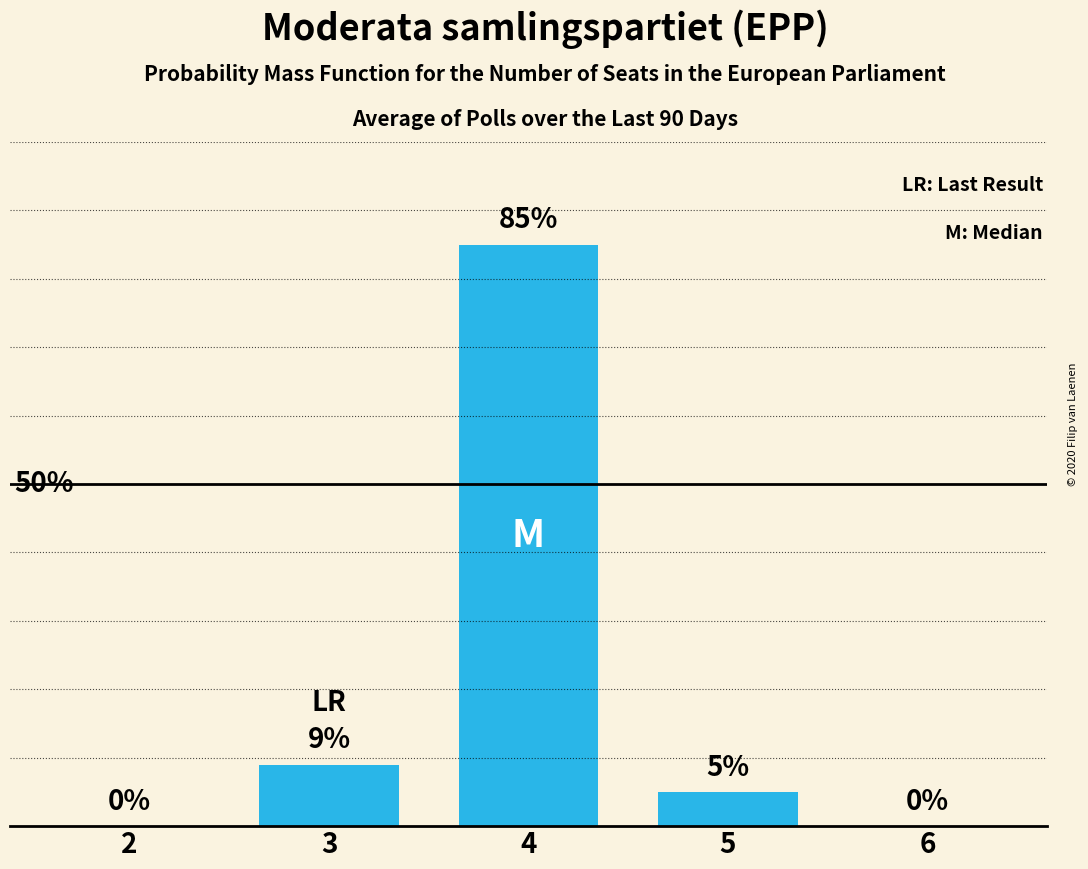

Does the chart contain stacked bars?

No